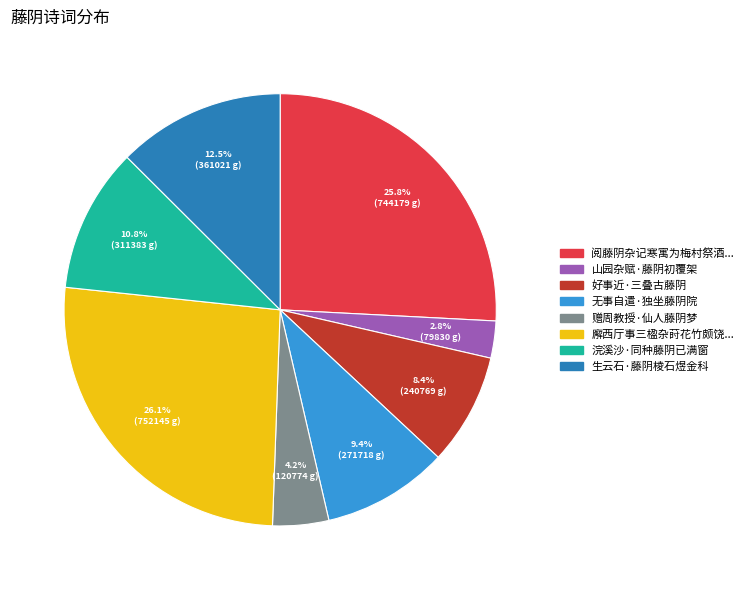

Is there any slice that represents more than half of the pie?

No